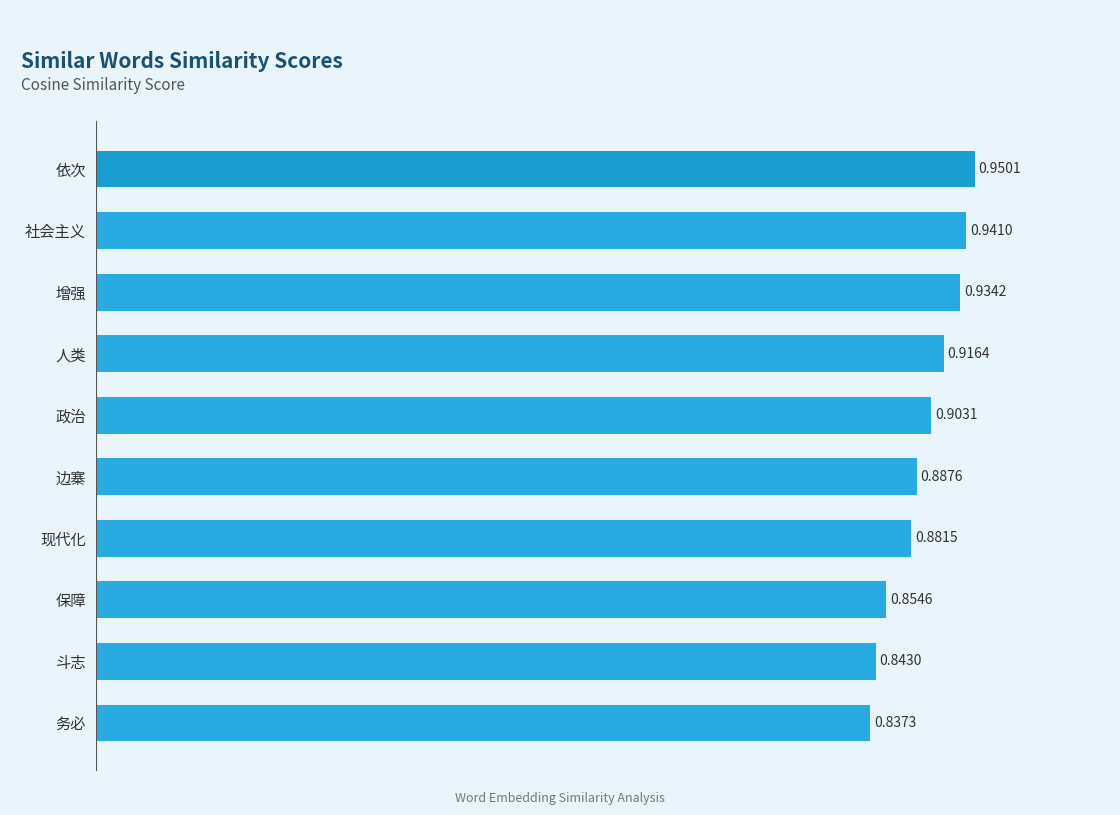

At which category does the chart reach its minimum across all series?

务必